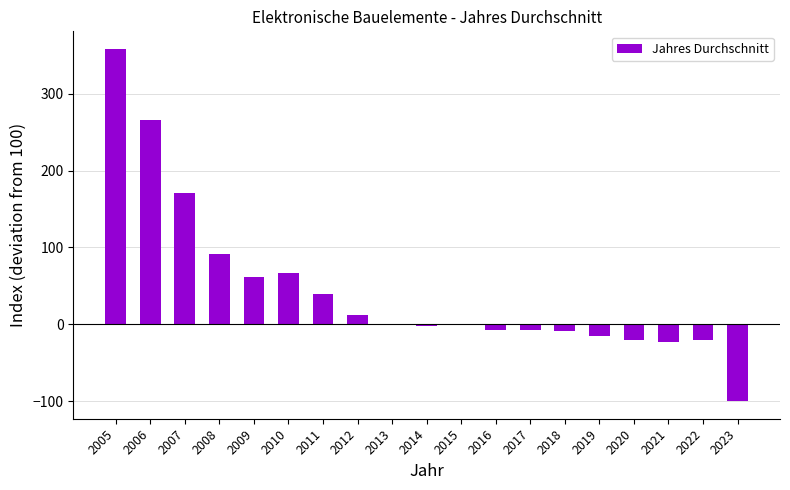

How many data points does each series have?

19